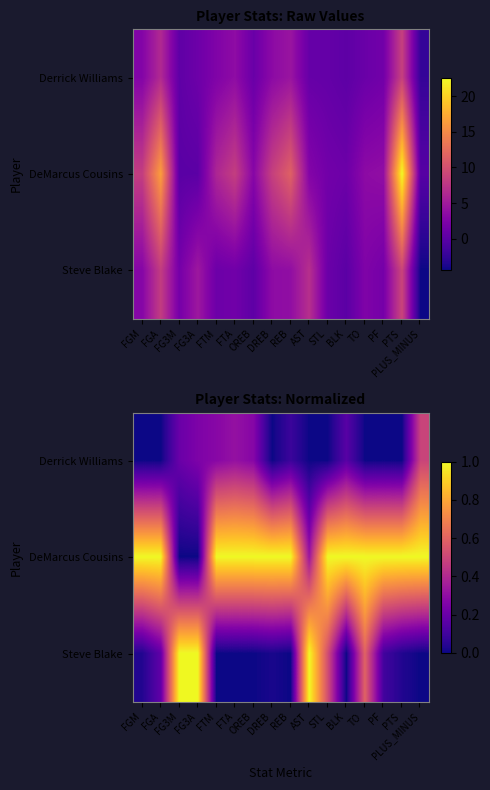

Which series has the largest range (max minus min)?

DeMarcus Cousins